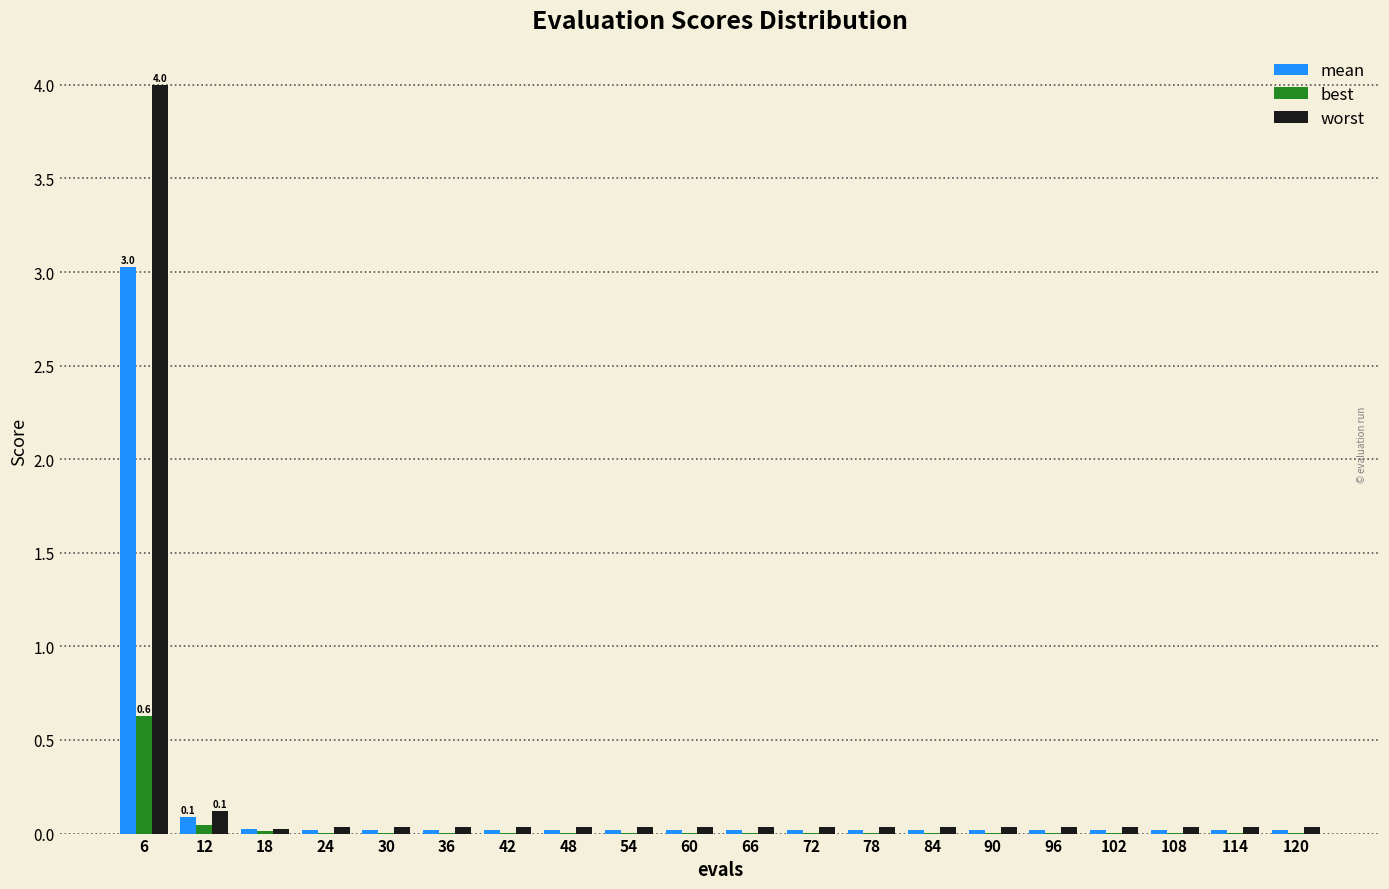

At which category is the sum across all series the highest?

6